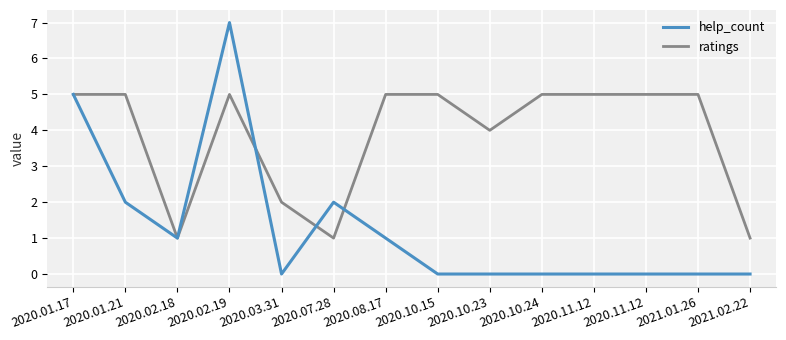

Rank the series by their average value, from highest to lowest.

ratings, help_count